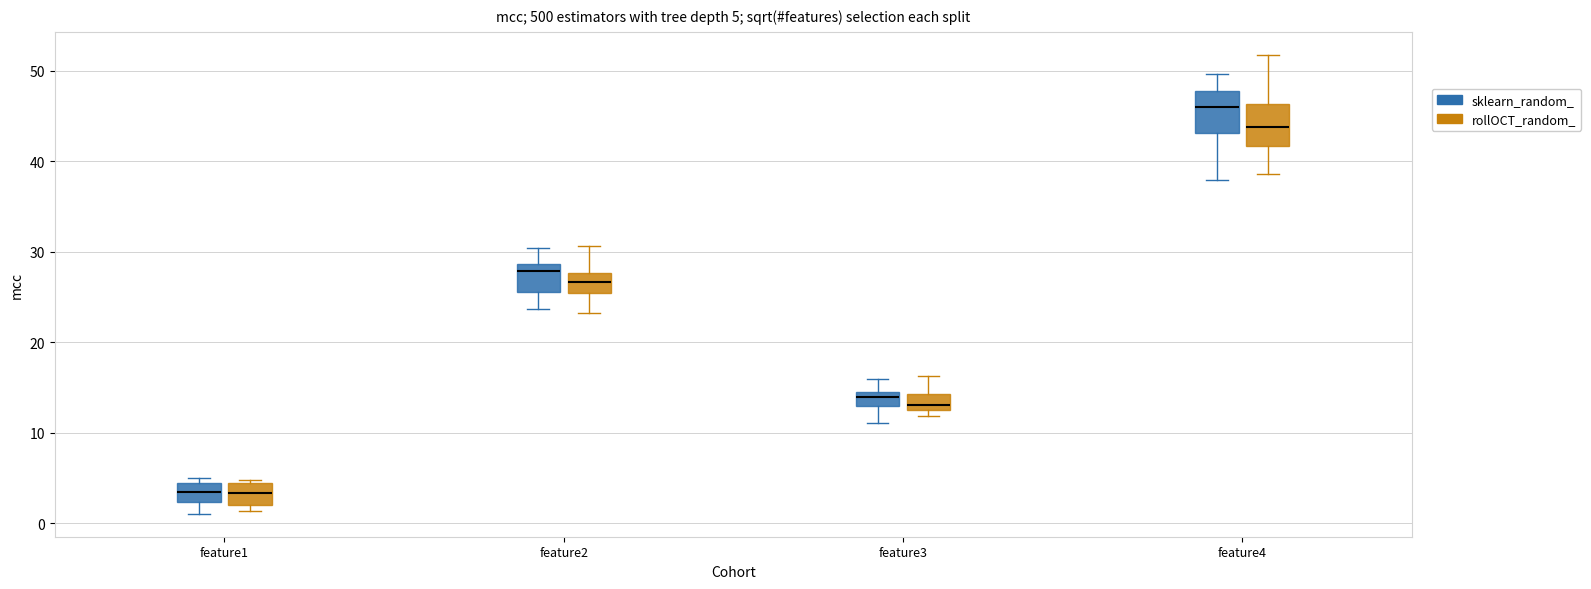

Which box's median line is the highest?

feature4 (sklearn_random_)